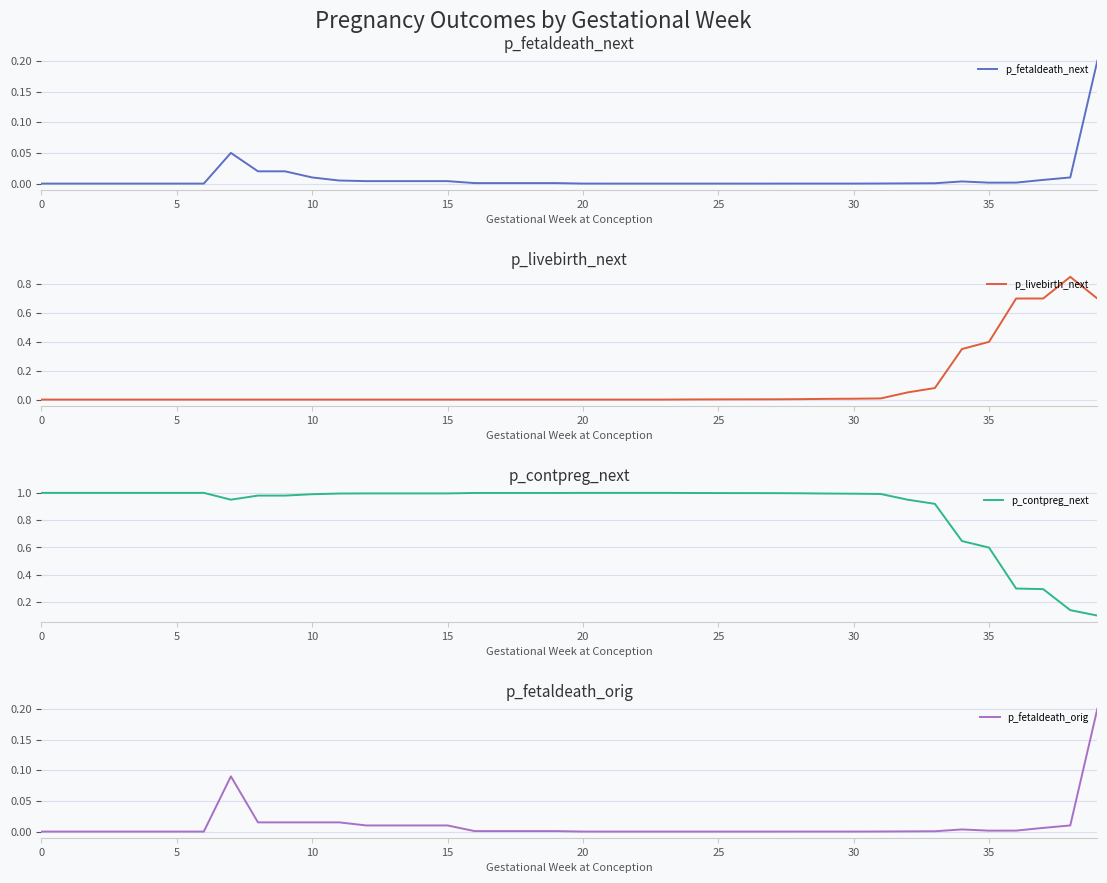

Is the value of p_contpreg_next at 28 greater than the value of p_fetaldeath_orig at 0?

Yes